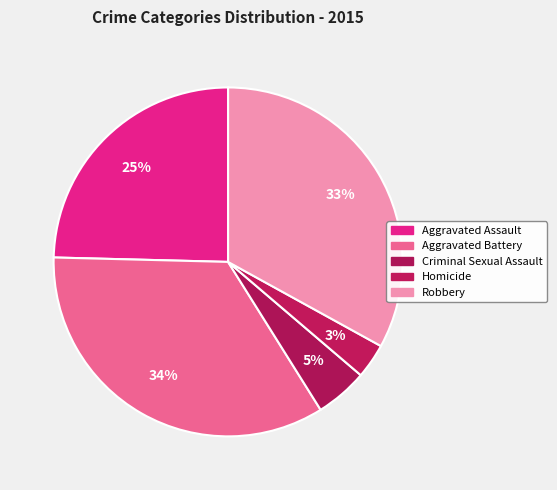

Count the number of slices in the pie.

5